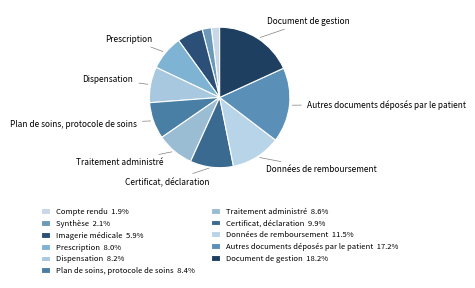

How many segments does this pie chart have?

11